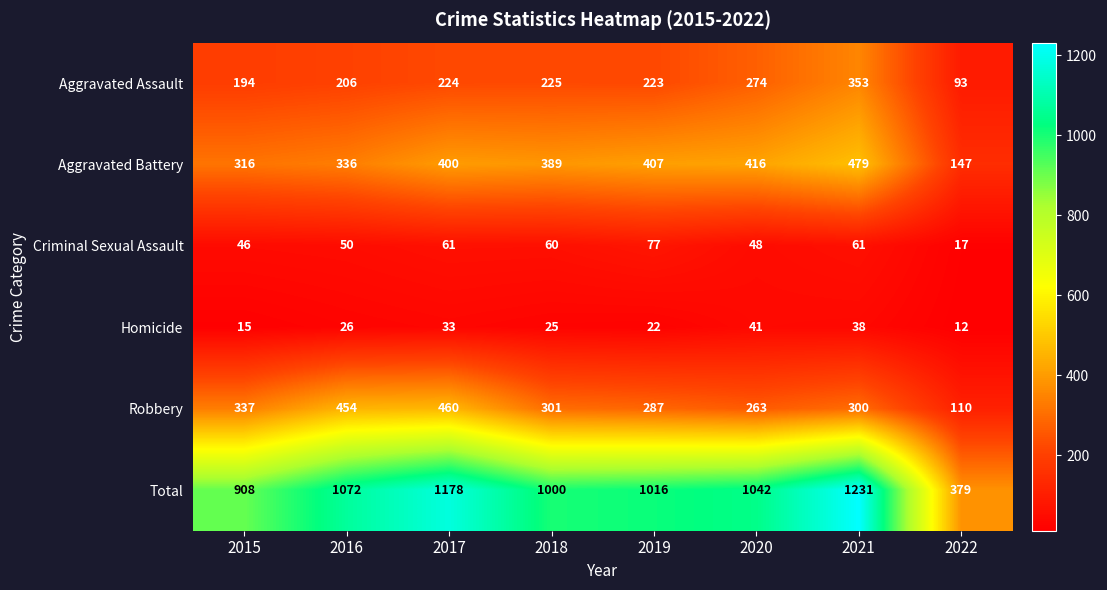

At how many categories does at least one series exceed 1115?

2